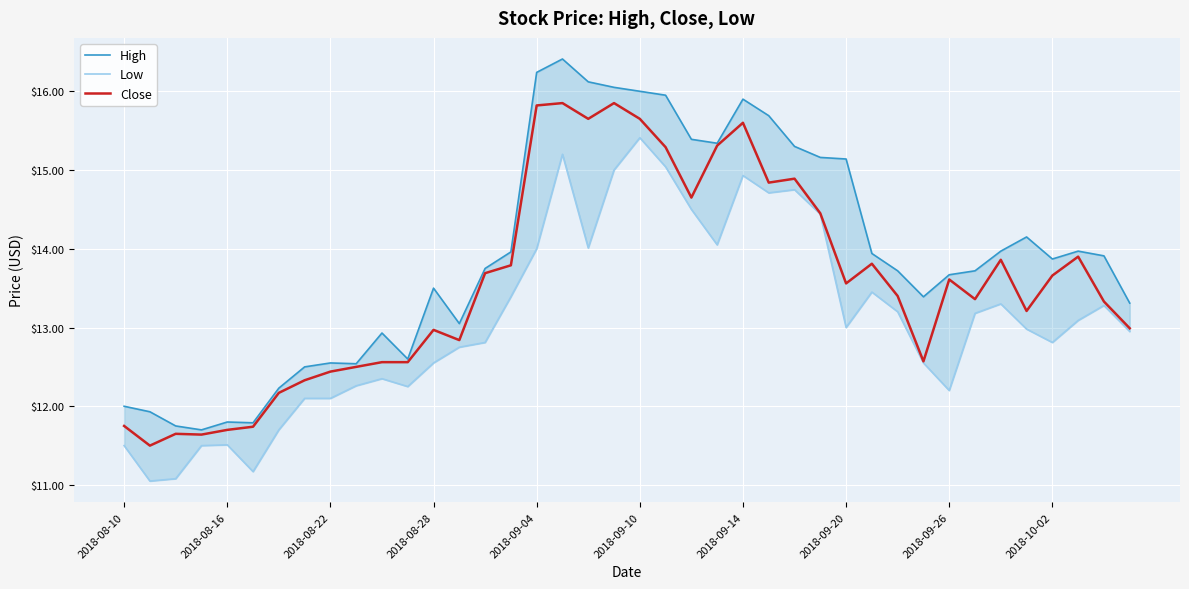

How many categories are shown in the chart?

40